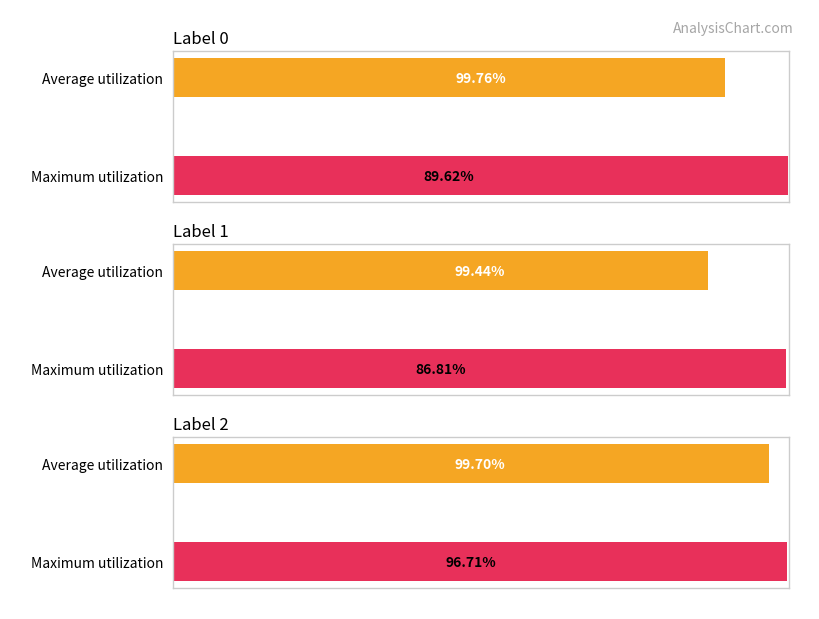

Which has a higher value, 2 or 1?

2